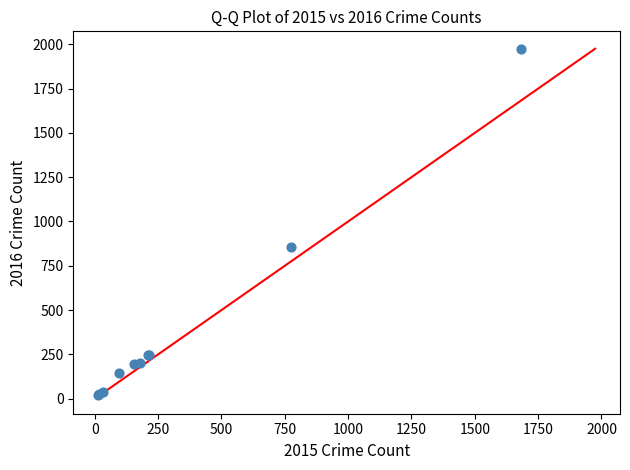

What Y value in the scatter plot is closest to 996?

858